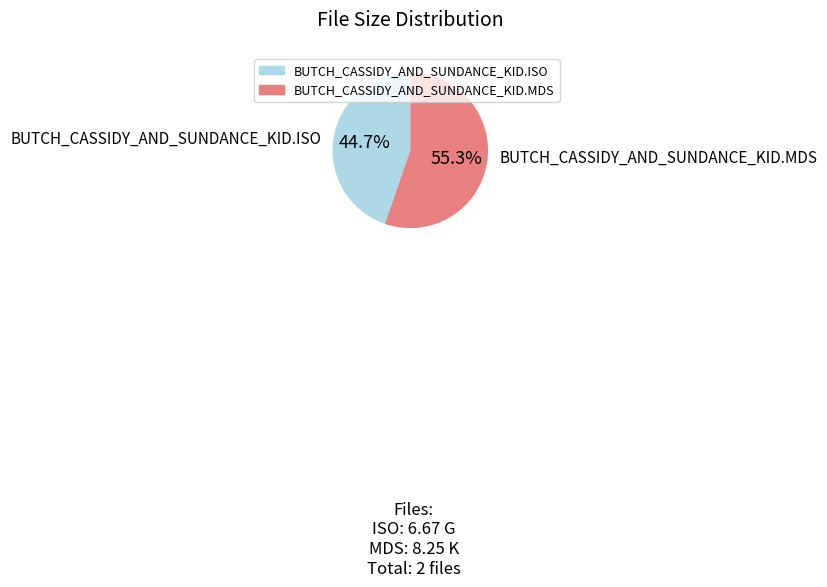

Is it true that BUTCH_CASSIDY_AND_SUNDANCE_KID.ISO is 57% of the pie?

False